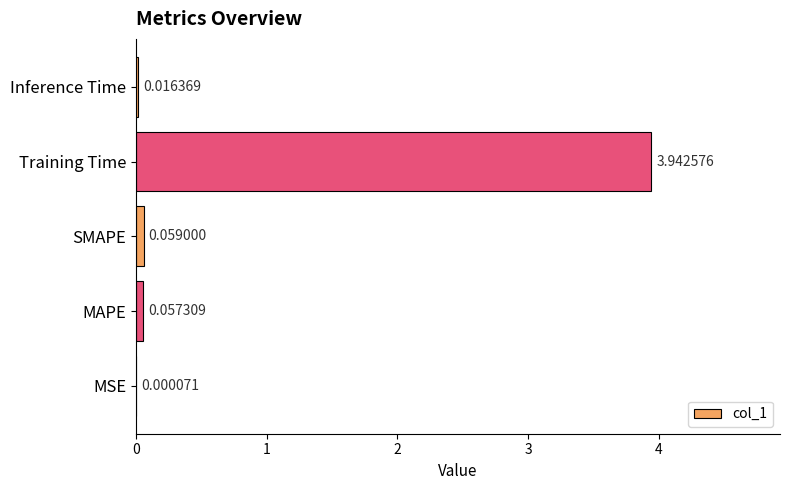

Where is the data nearest to the value 1?

SMAPE